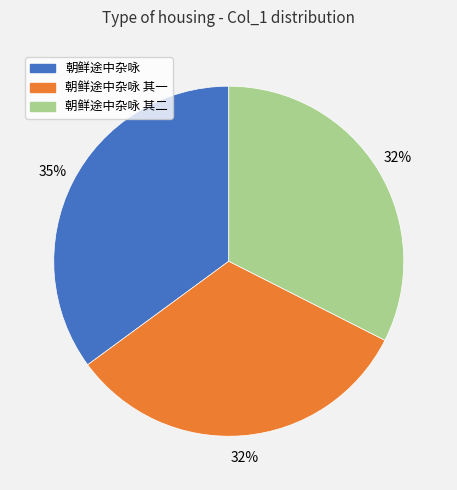

To the nearest percent, what is the average slice percentage?

33%